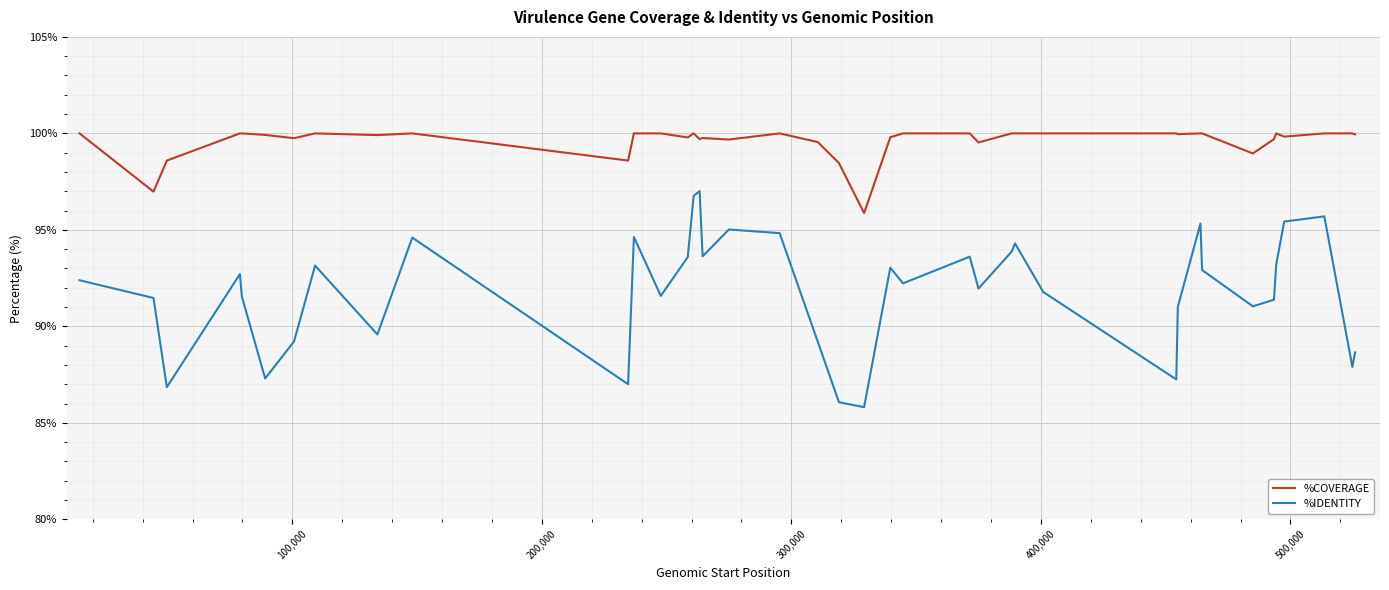

Which series has the largest total across all categories?

%COVERAGE